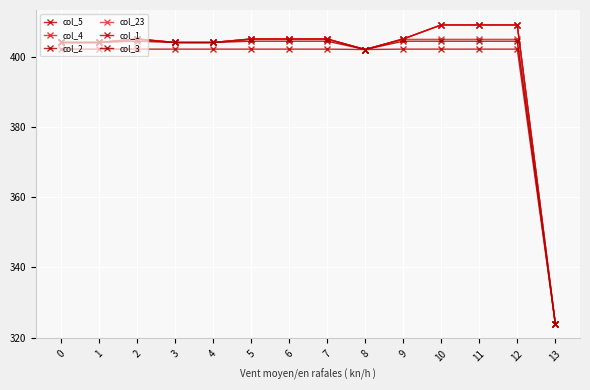

How many values in the col_4 series are below 404?

3